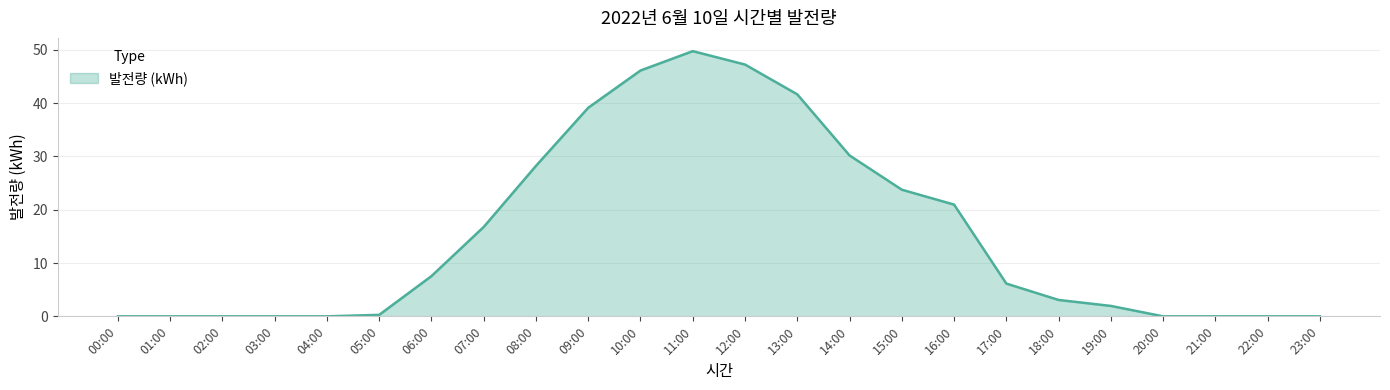

Reading right to left, extract all data points from this chart.

0.0	0.0	0.0	0.0	2.0	3.1	6.1	21.0	23.8	30.2	41.6	47.2	49.7	46.1	39.1	28.2	16.8	7.5	0.3	0.0	0.0	0.0	0.0	0.0